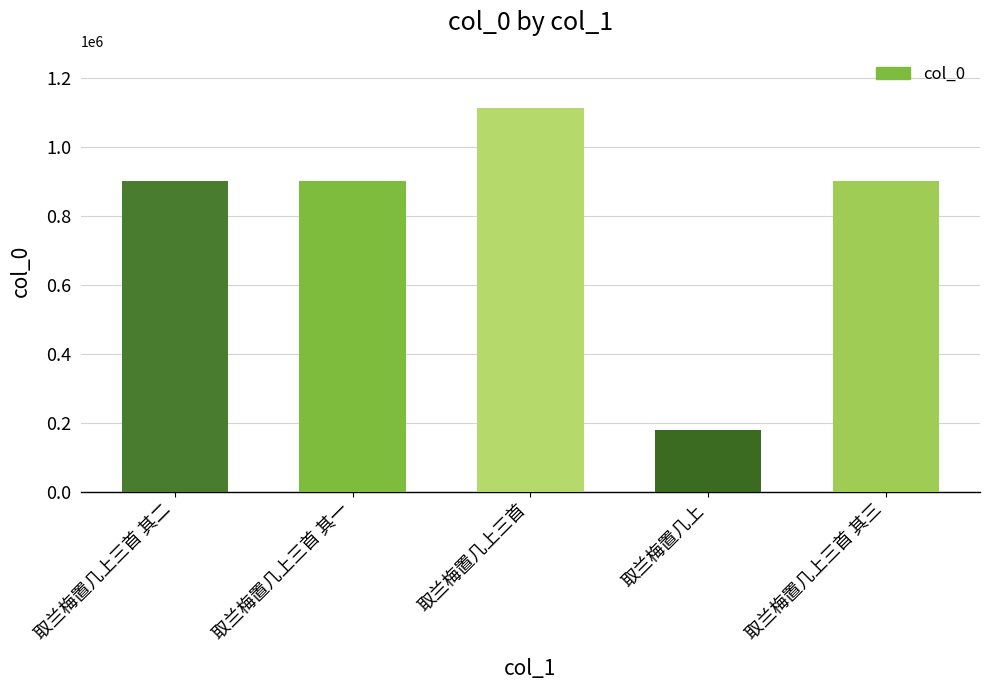

What is the approximate value at 取兰梅置几上三首?

1113367